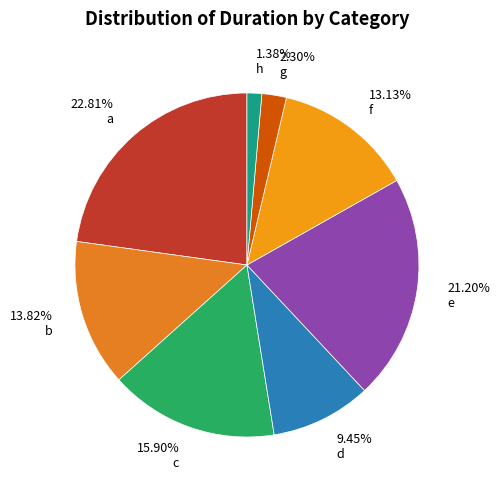

Between 22.81% a and 9.45% d, which is larger?

22.81% a